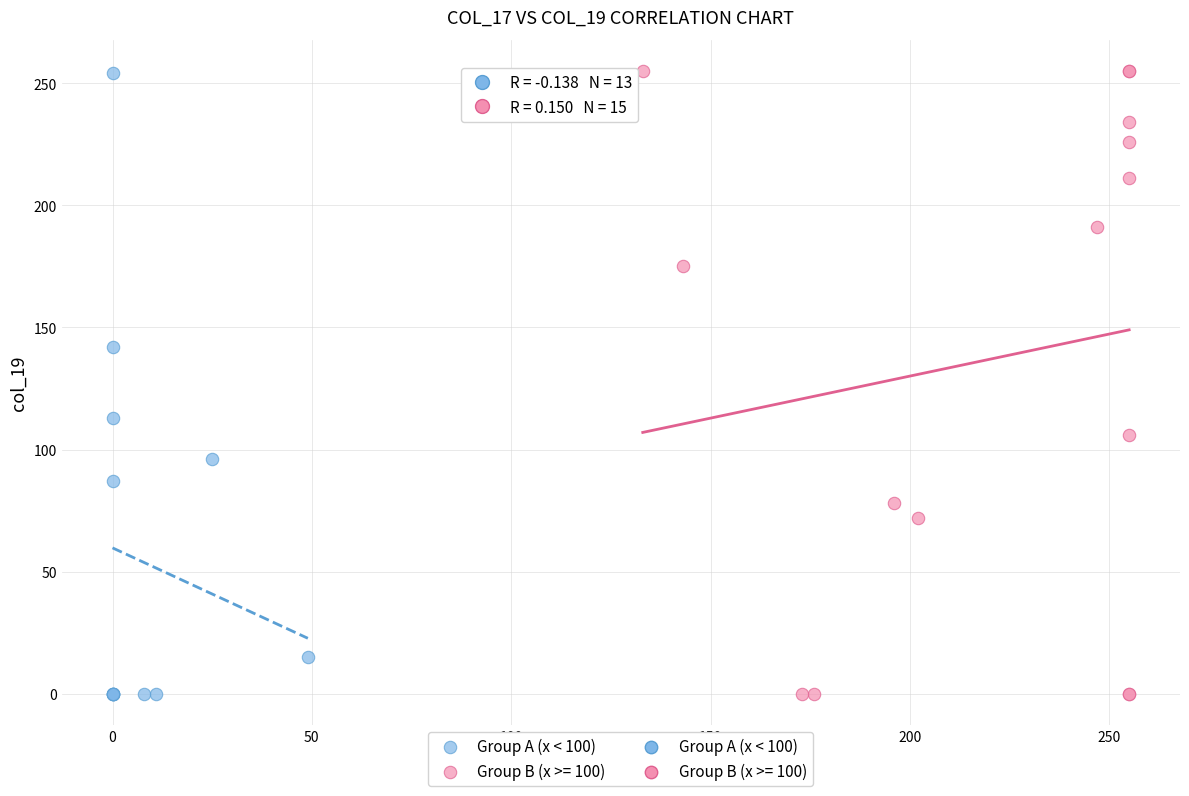

Which series has the largest Y range (max minus min)?

Group B (x >= 100)